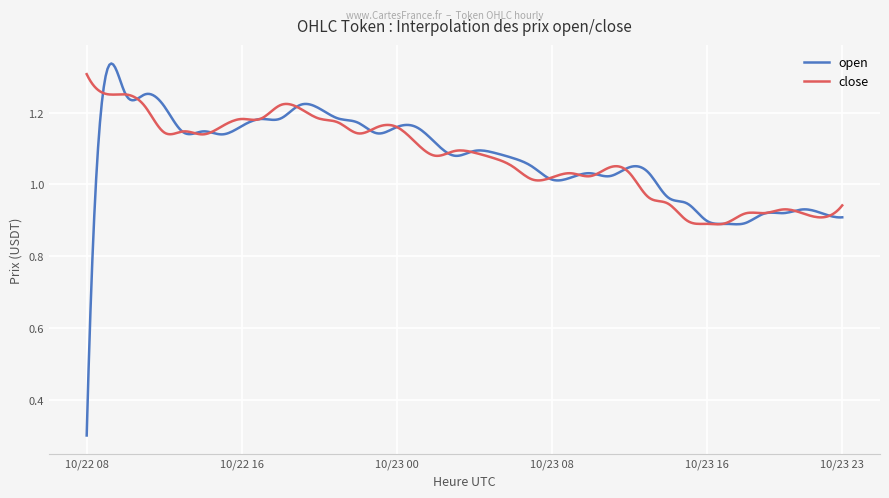

Rank the series by their maximum value, from highest to lowest.

open, close